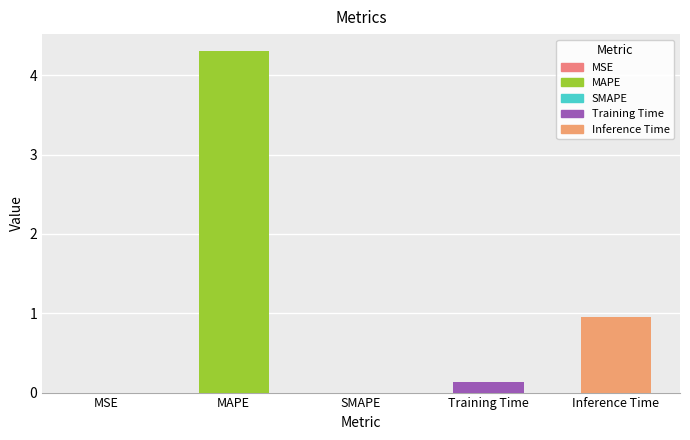

Is it true that the value at Inference Time is 1.7?

False